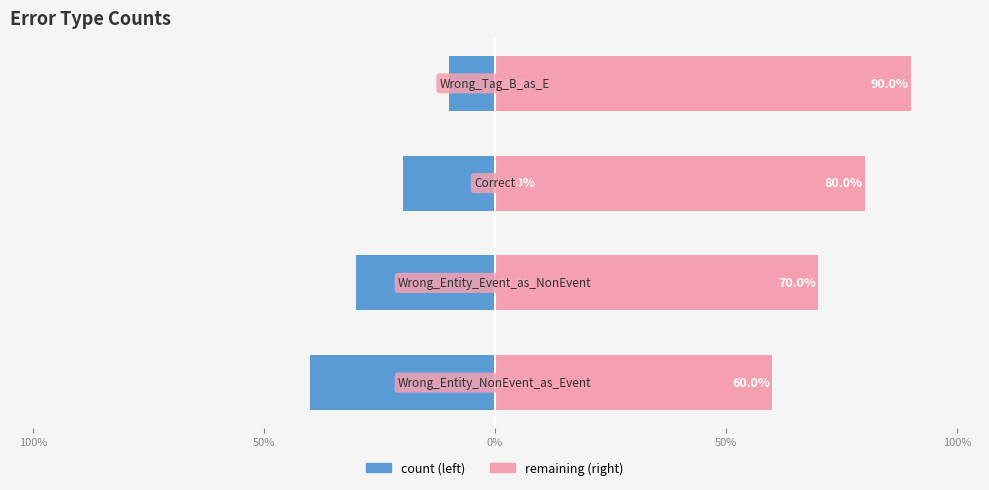

What is the sum of all values?

-100